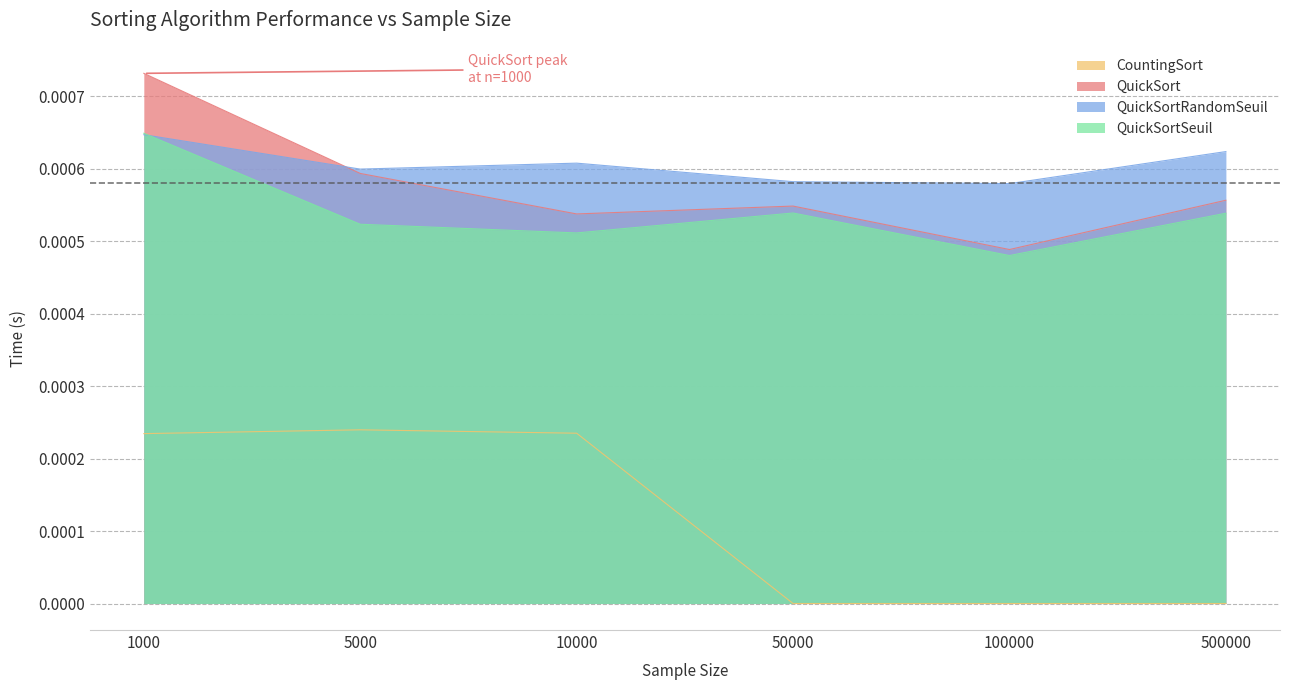

Which category has the highest value in the QuickSortRandomSeuil series?

1000